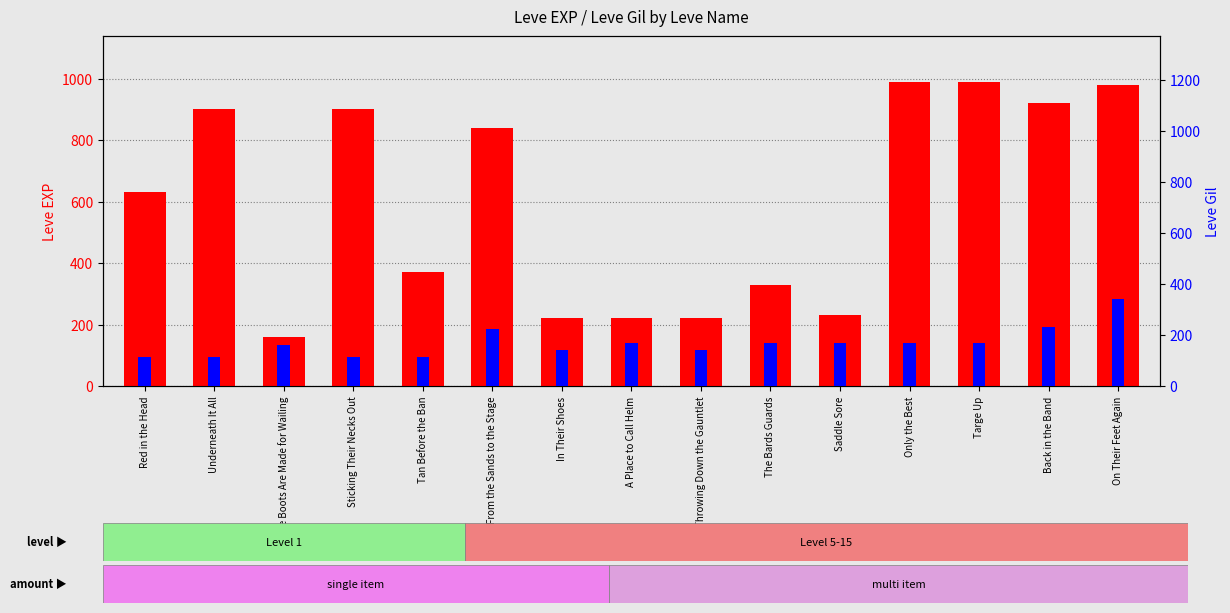

Reading right to left, list all the values displayed in this chart.

Leve EXP: 980	920	990	990	230	330	220	220	220	840	370	900	160	900	630
Leve Gil: 343	230	170	170	170	170	140	170	140	224	112	112	160	112	112